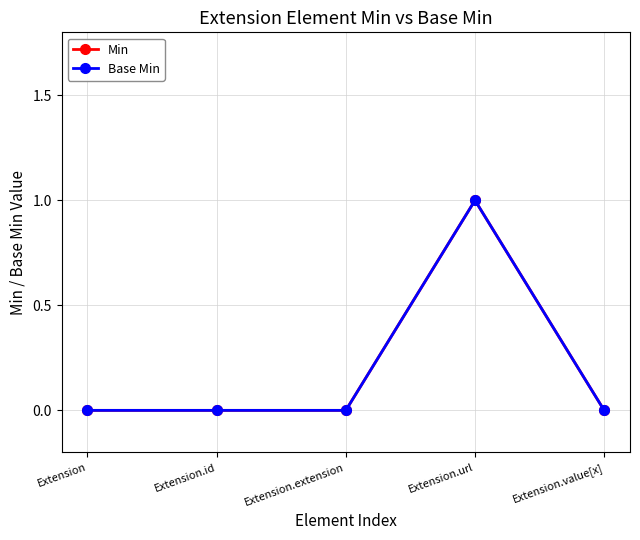

Does the chart have visible grid lines?

Yes